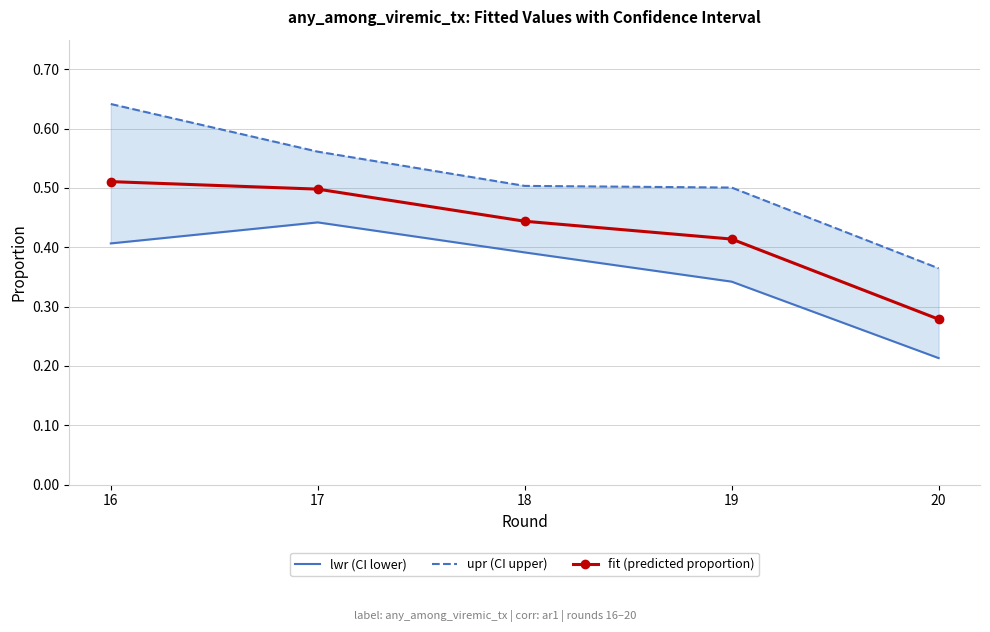

List the labels in order of upr (CI upper) value, smallest first.

20, 19, 18, 17, 16